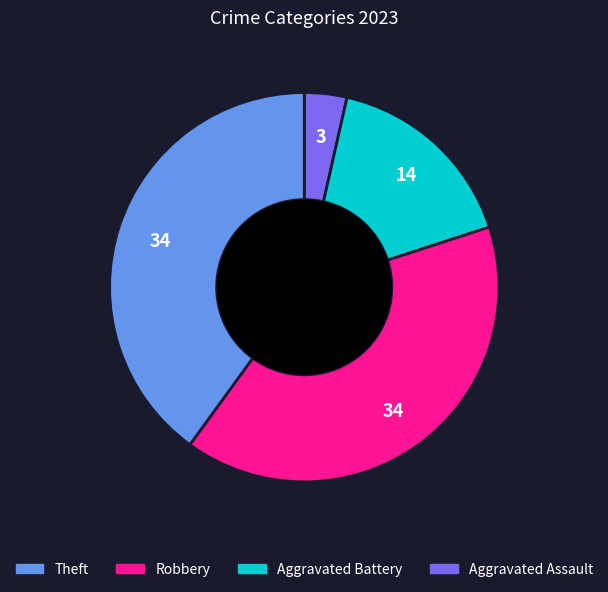

Is there any slice that represents more than half of the pie?

No